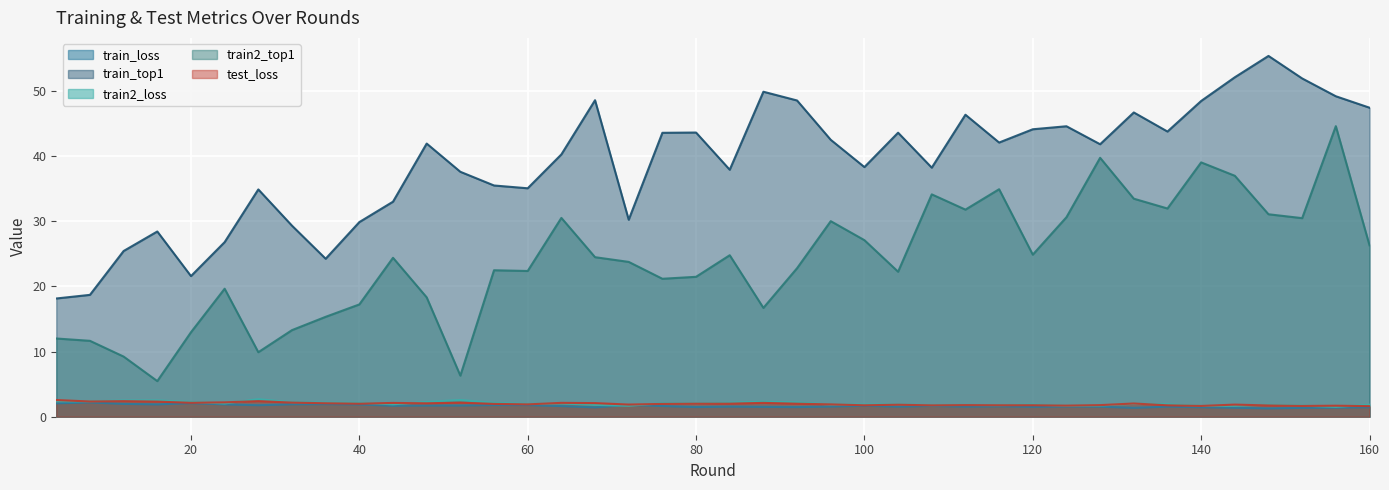

What is the maximum value for train_loss?

2.2